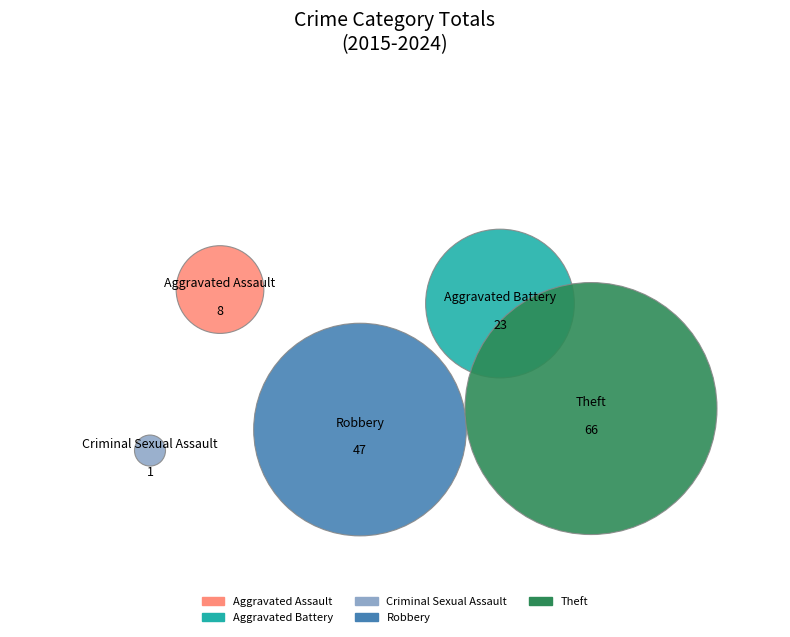

Is there any slice that represents more than half of the pie?

No